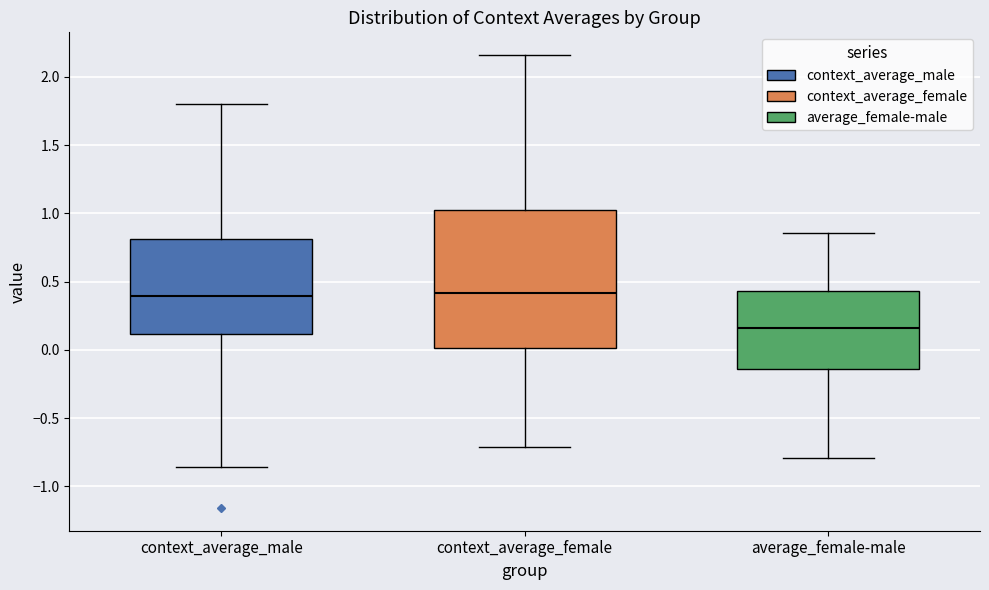

Which box has the lowest median line?

average_female-male